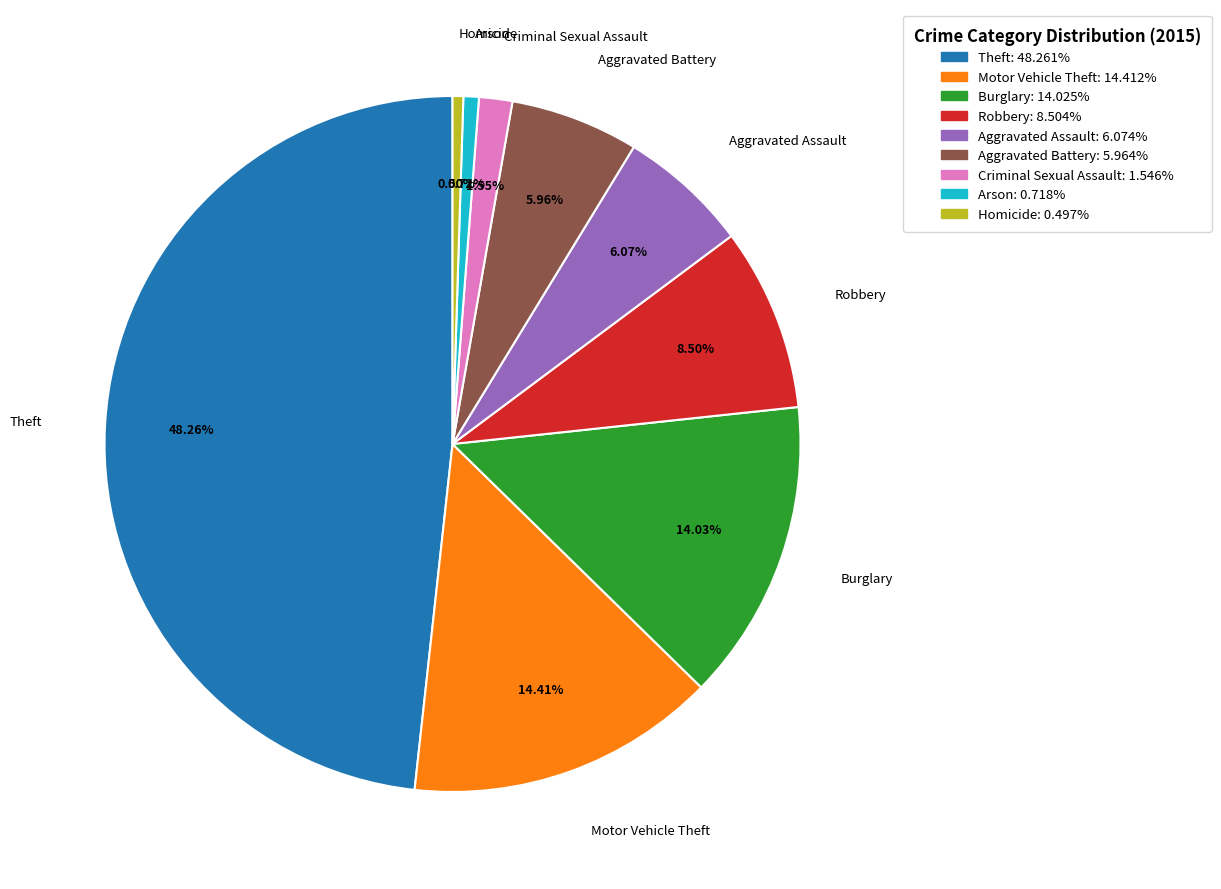

Is Aggravated Battery: 5.964% the majority of the pie?

No